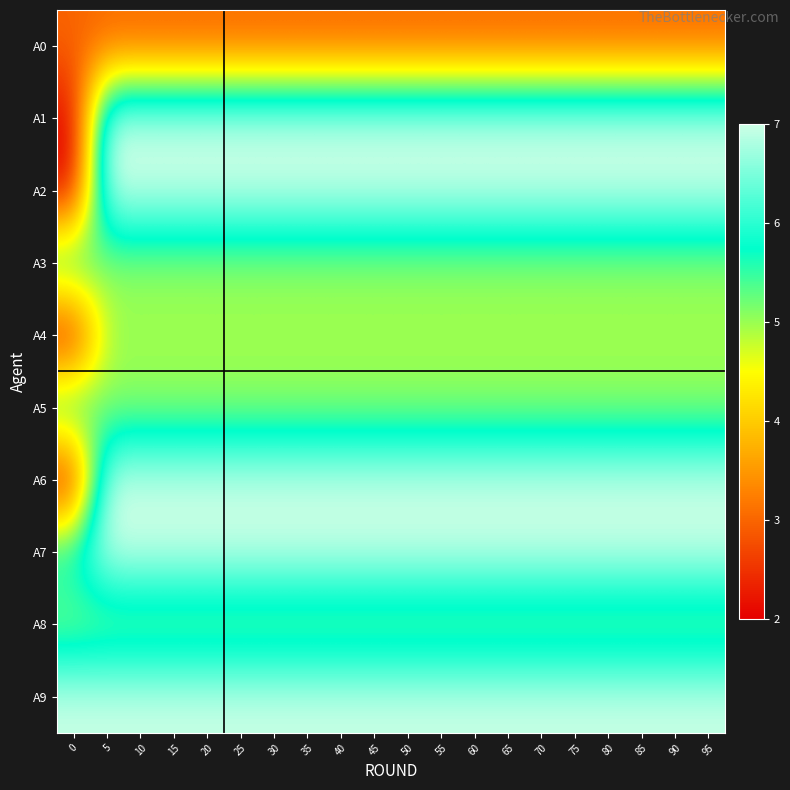

At how many categories does at least one series exceed 5?

20